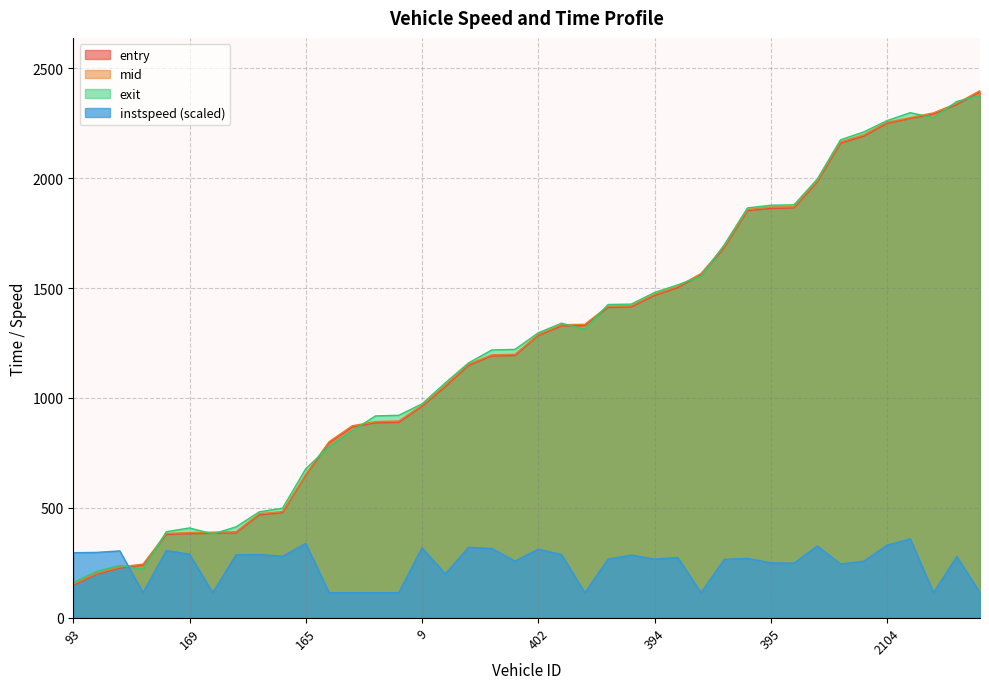

What is the value of the entry point at the 32nd from the left?

1864.5